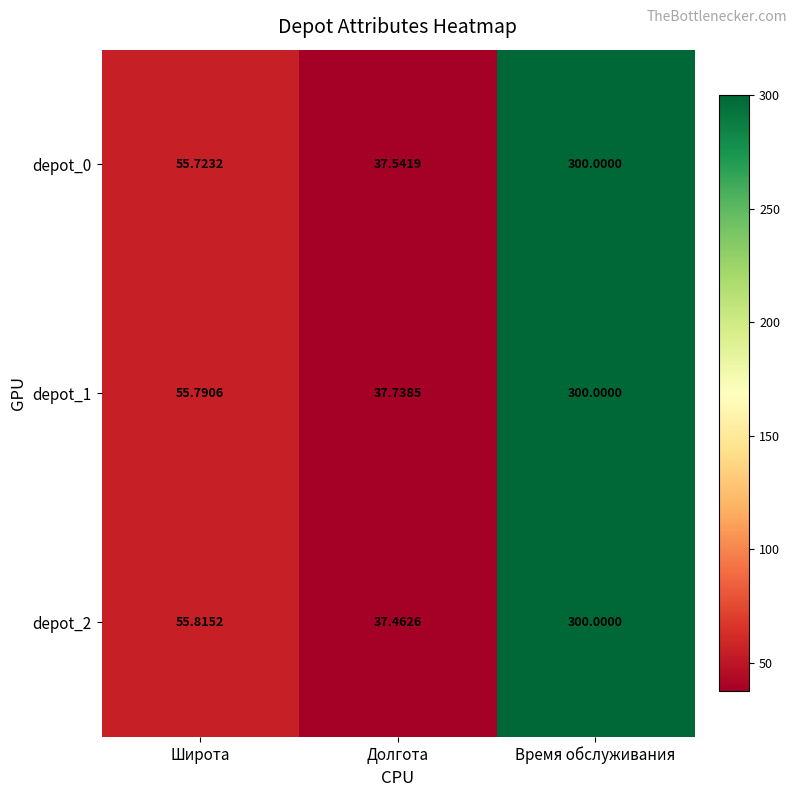

Which series has the widest spread of values?

depot_2